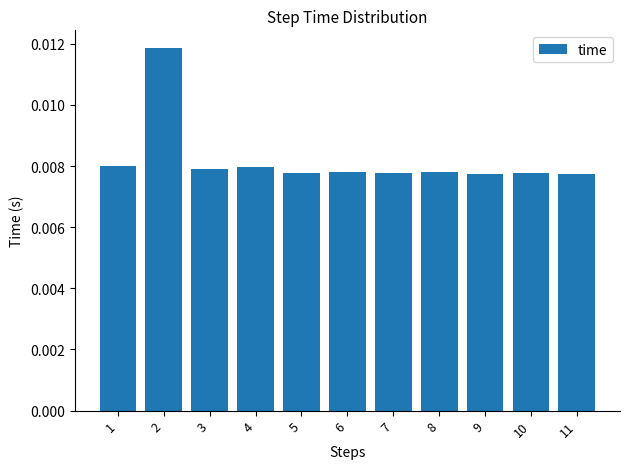

Count the values in the range 0 to 1.

11